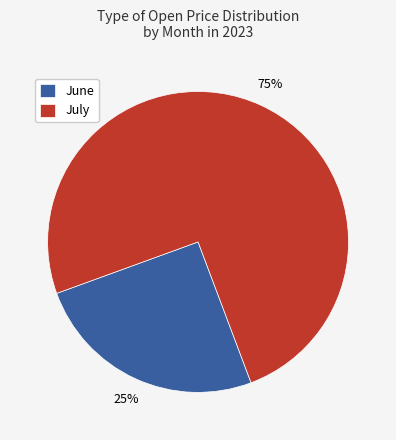

Which has a higher value, June or July?

July